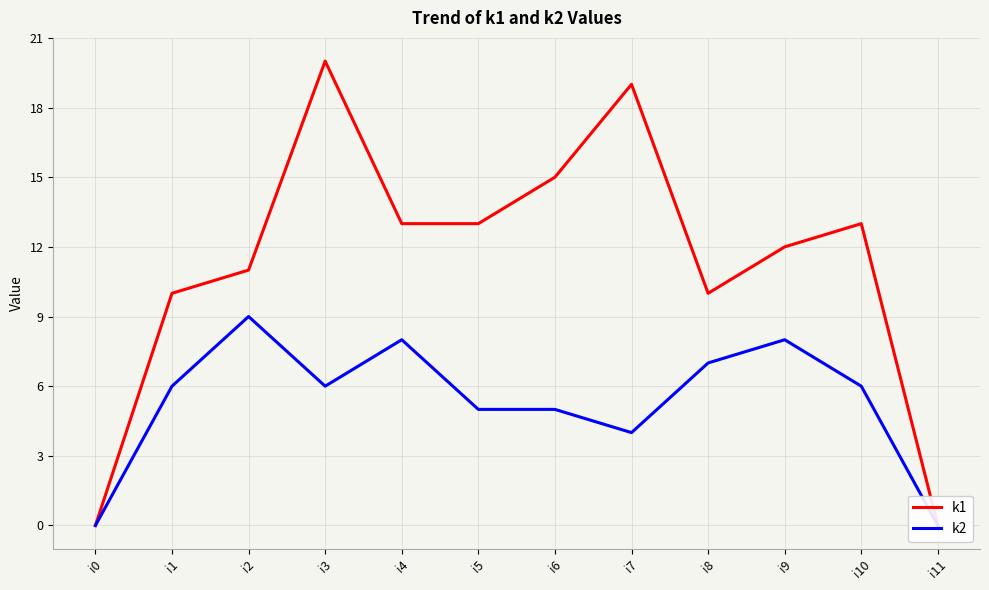

What value does the k2 series have at i3?

6